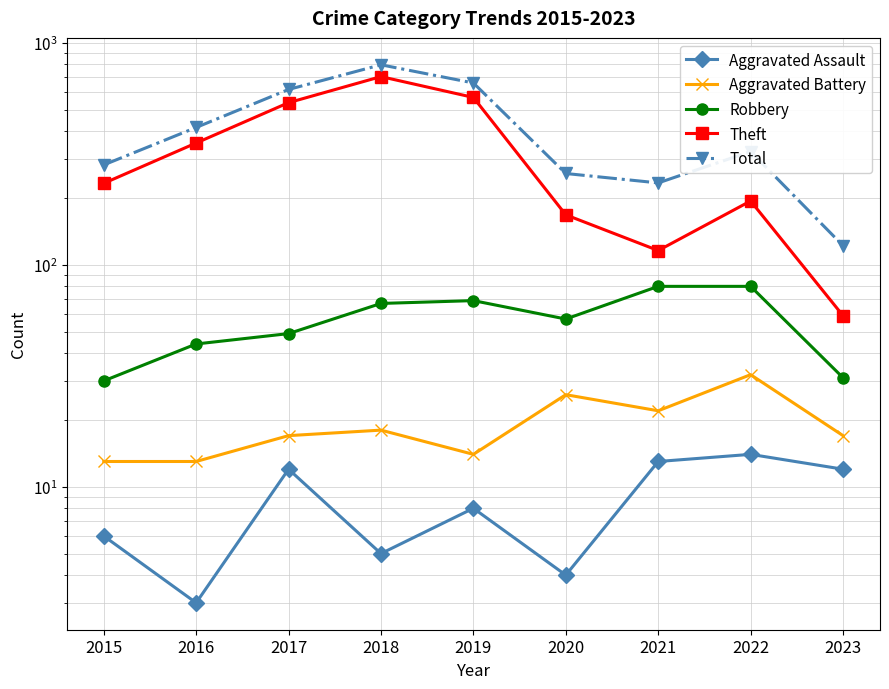

Reading left to right, what are all the values shown in this chart?

Aggravated Assault: 6	3	12	5	8	4	13	14	12
Aggravated Battery: 13	13	17	18	14	26	22	32	17
Robbery: 30	44	49	67	69	57	80	80	31
Theft: 233	354	538	705	568	168	116	194	59
Total: 282	416	617	797	660	258	234	324	122